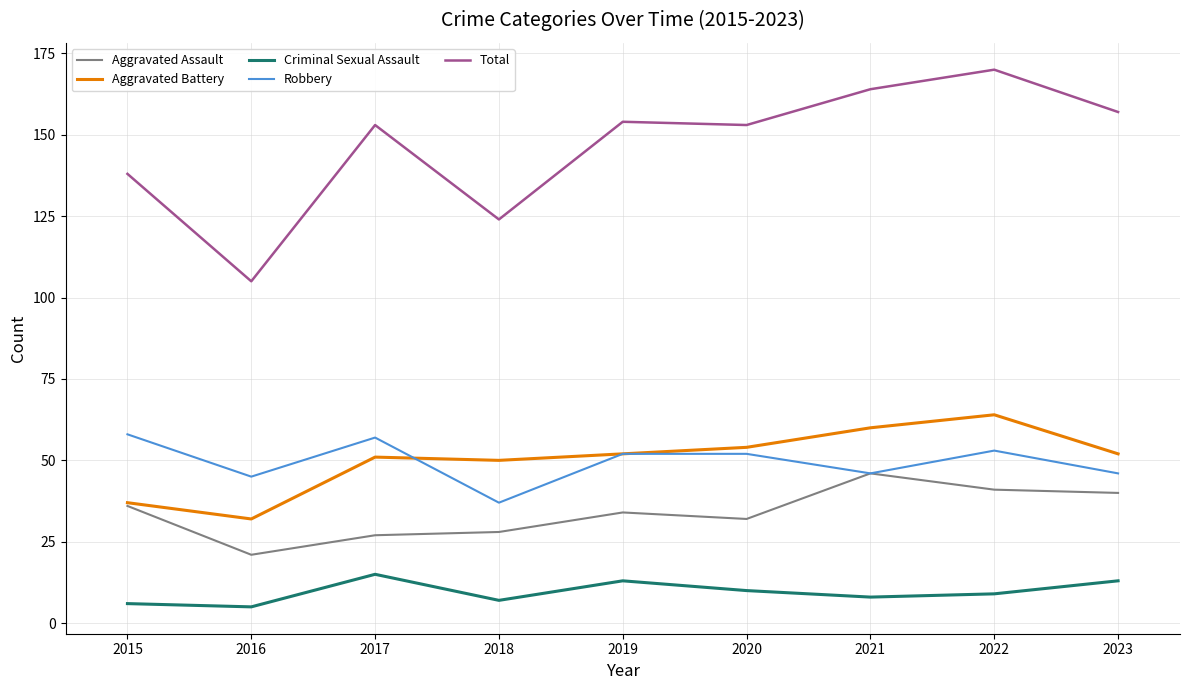

Does the chart have visible grid lines?

Yes